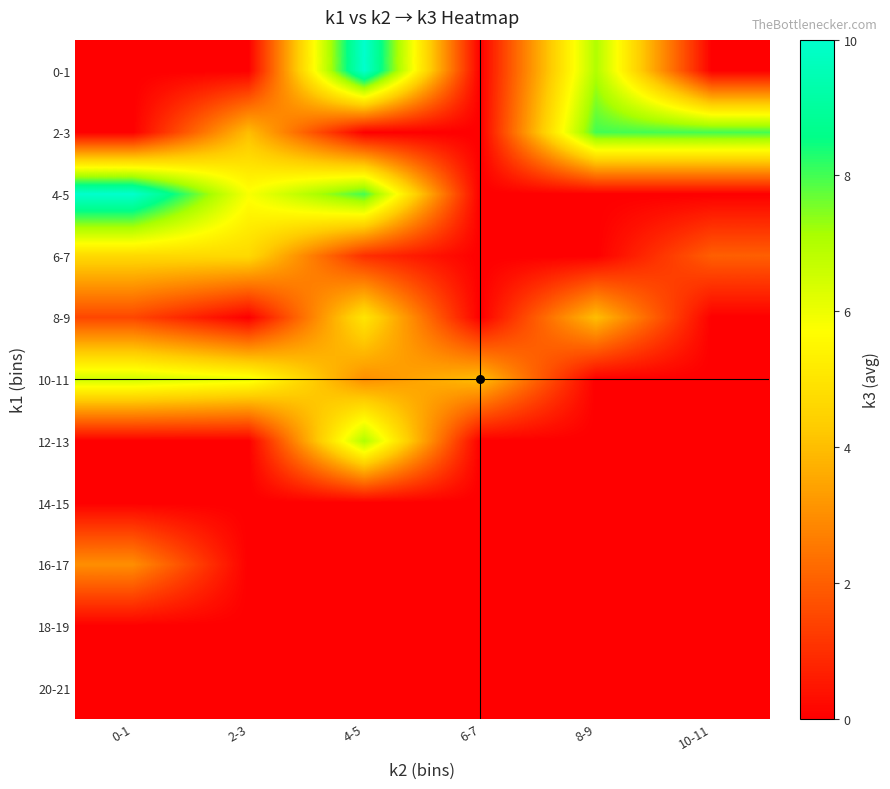

Which series changed the most between 2-3 and 4-5?

0-1